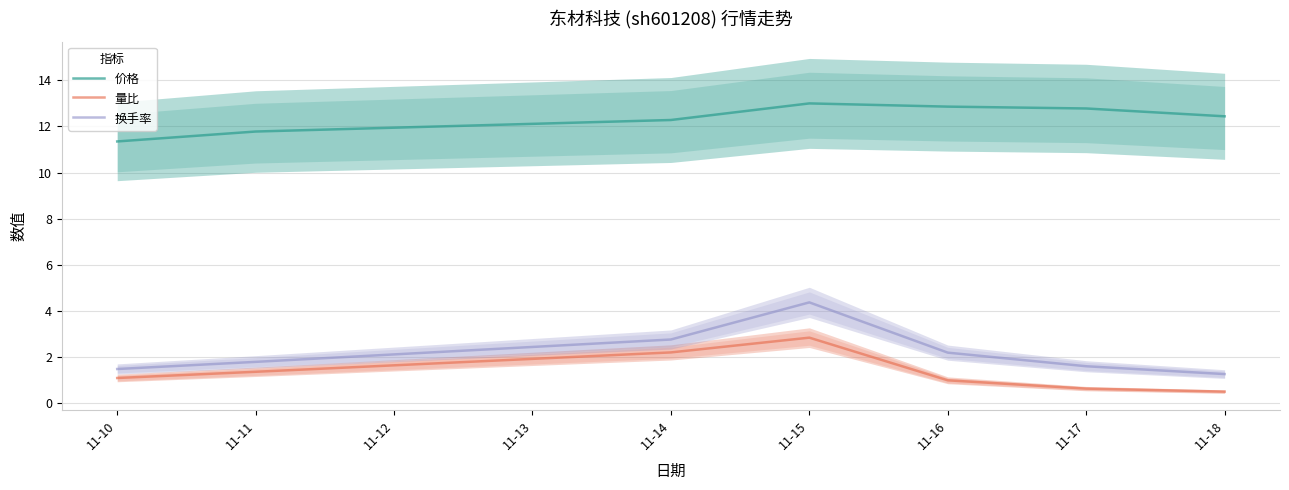

What are all the series names shown in the legend?

价格, 量比, 换手率